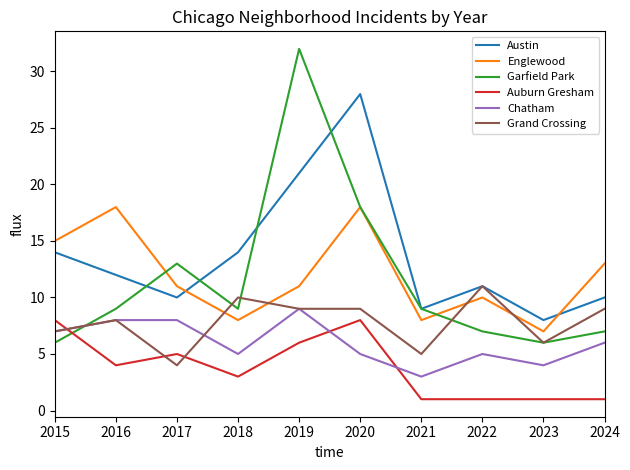

True or false: Englewood has more than 1 points higher than both neighbors.

True